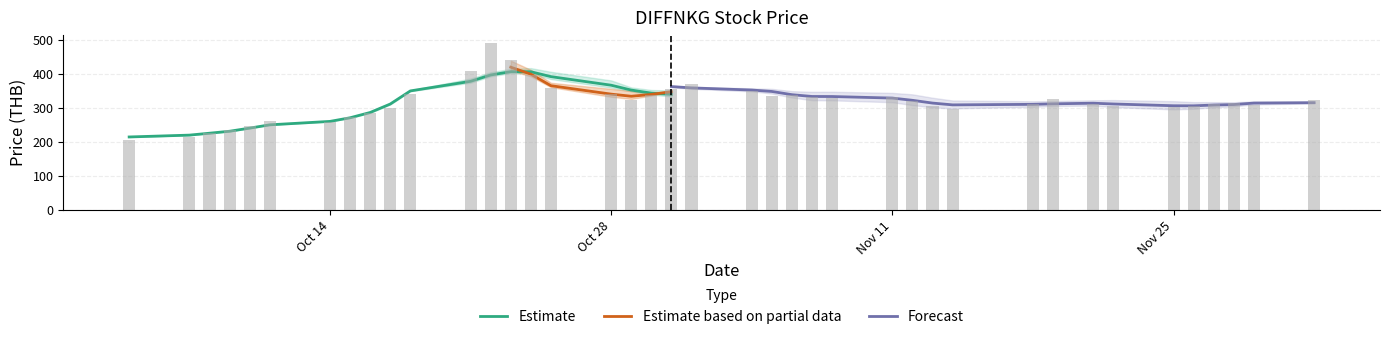

What is the value of the open bar at the 33rd from the left?

331.8